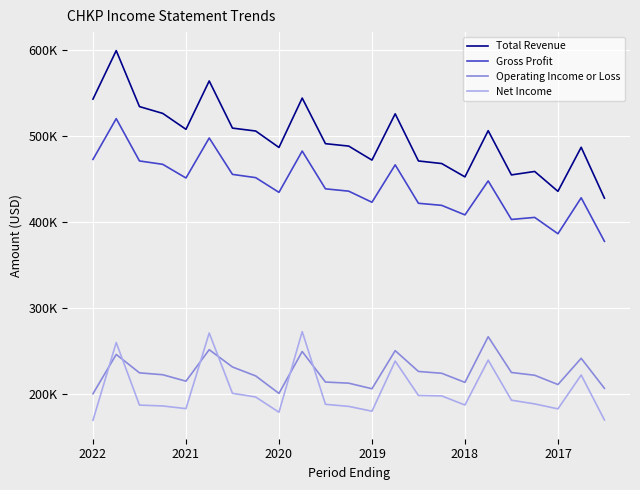

List the series in order of their peak value, lowest first.

Operating Income or Loss, Net Income, Gross Profit, Total Revenue